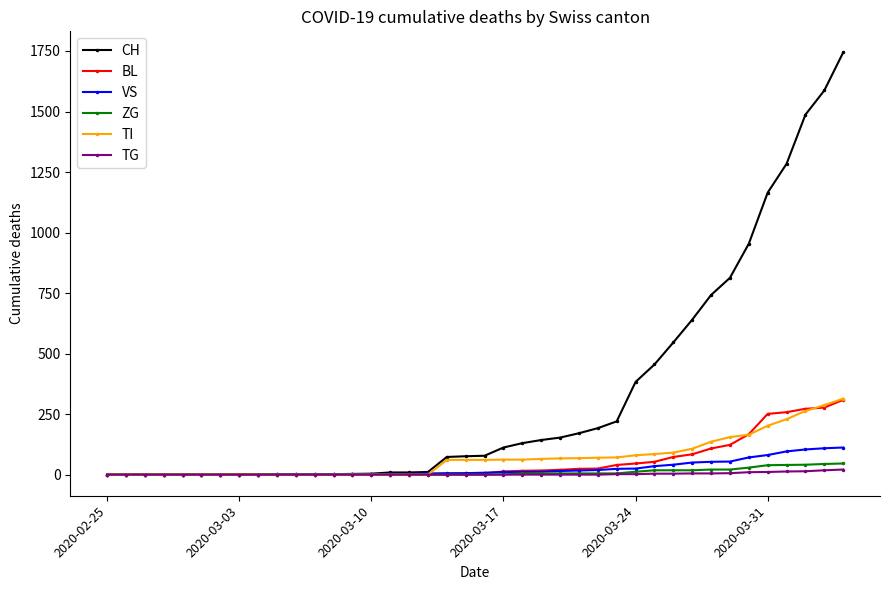

At how many categories does at least one series exceed 1014?

5